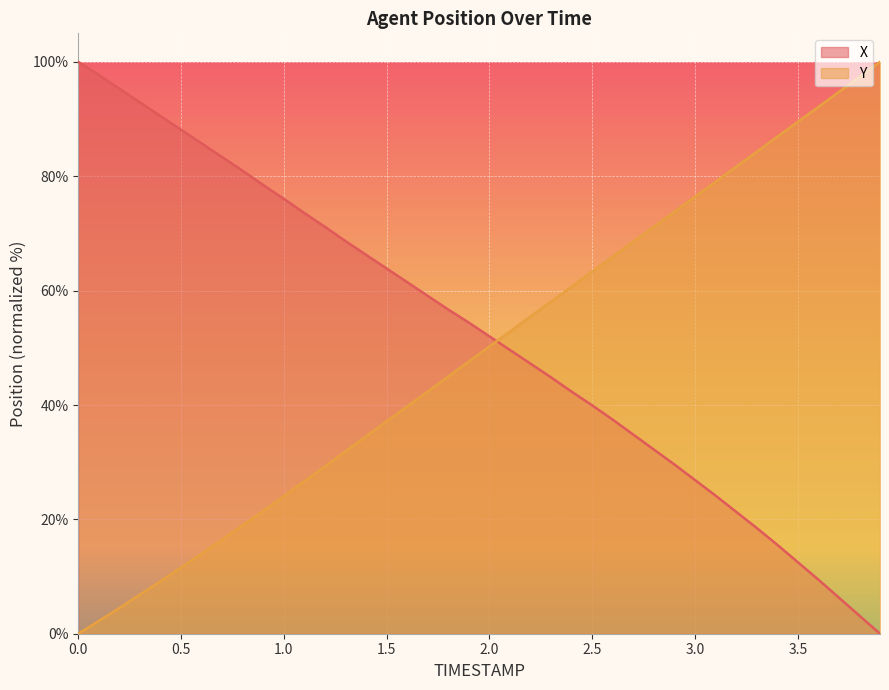

List the series in order of their overall mean, lowest first.

Y, X